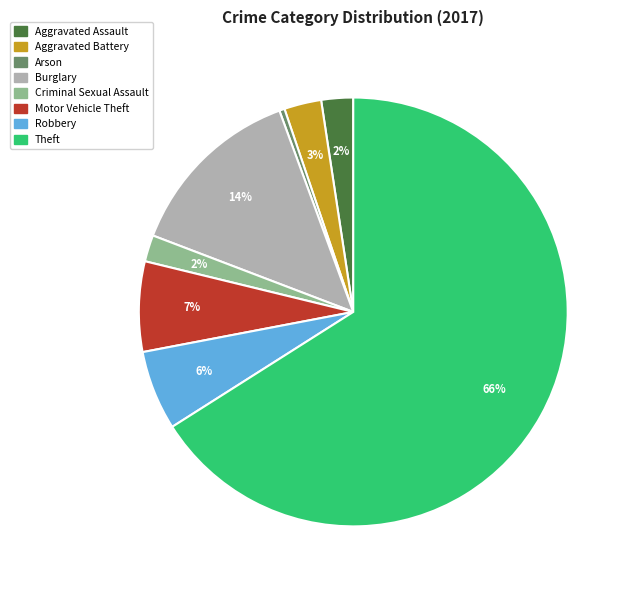

Combined, do Robbery and Aggravated Assault account for over 50%?

No